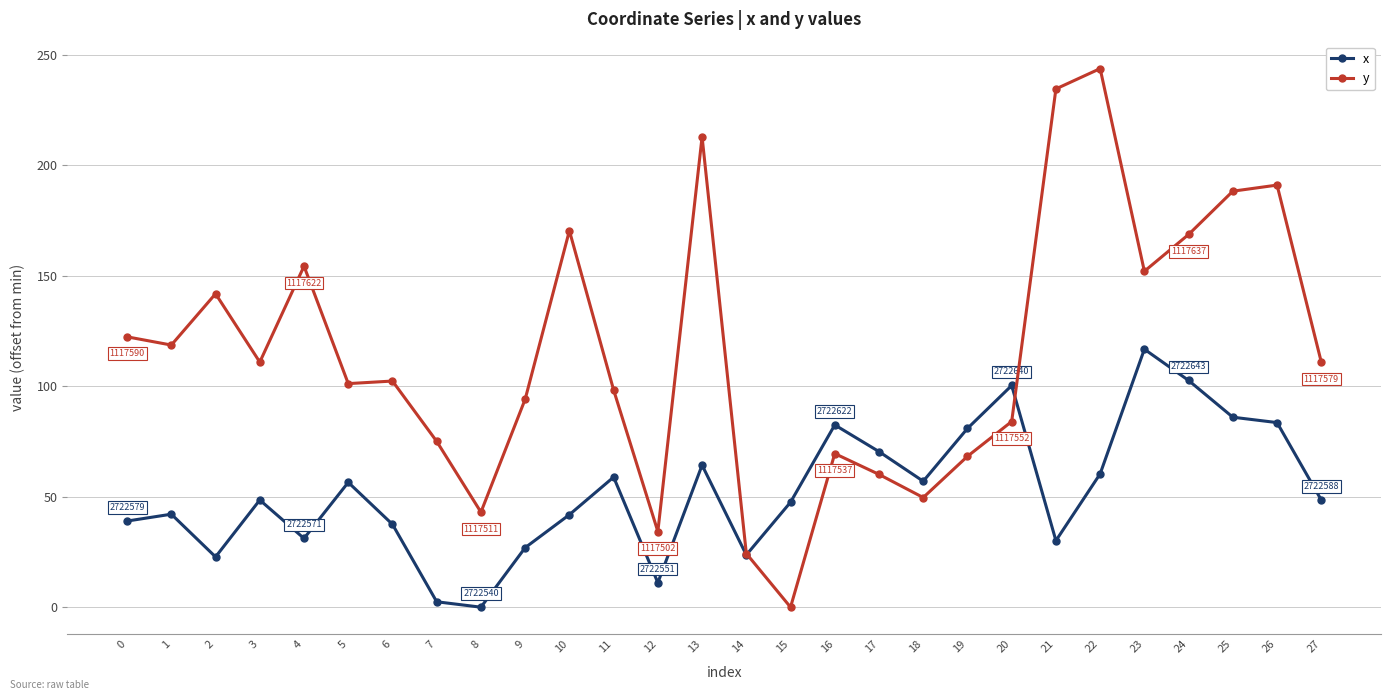

How many lines are shown in the chart?

2